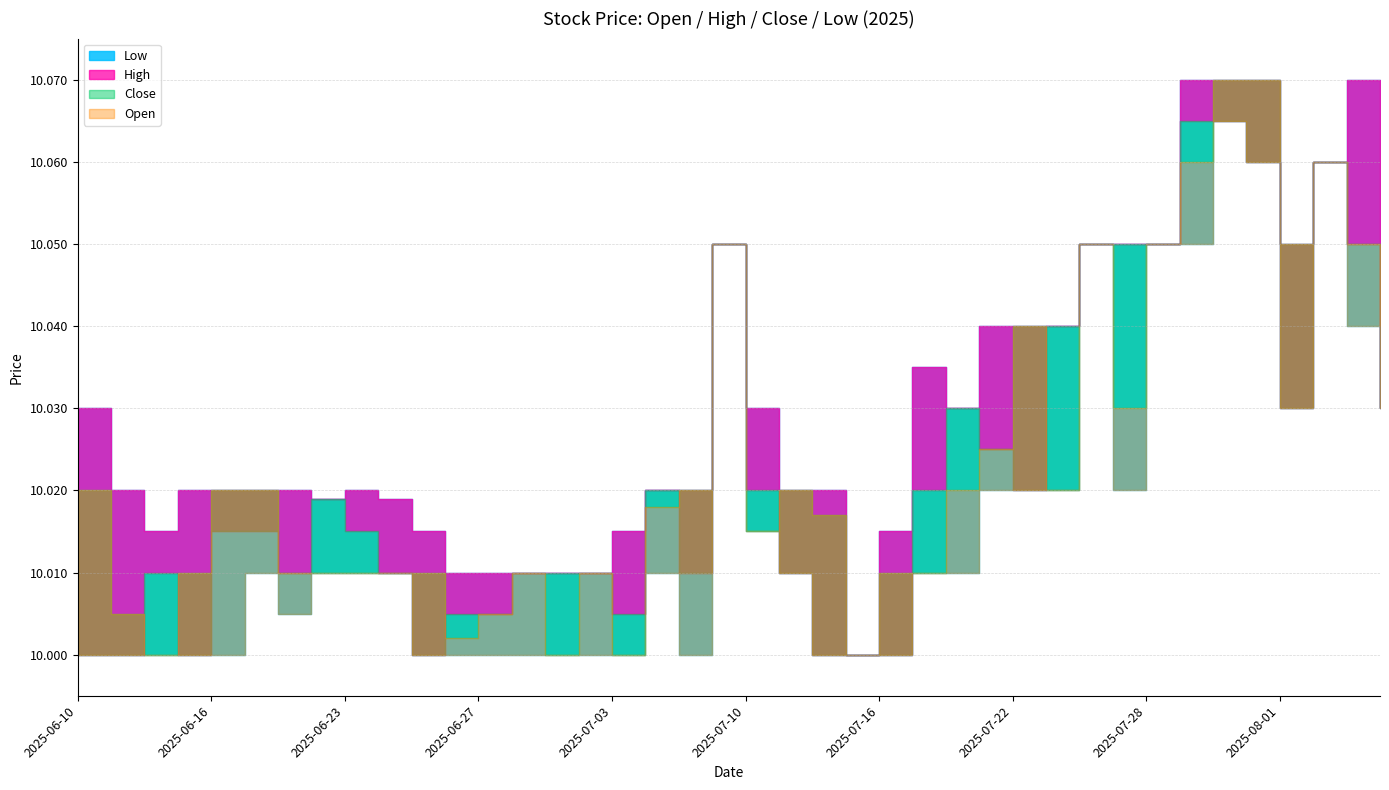

What is the sum of all Low values?

400.7